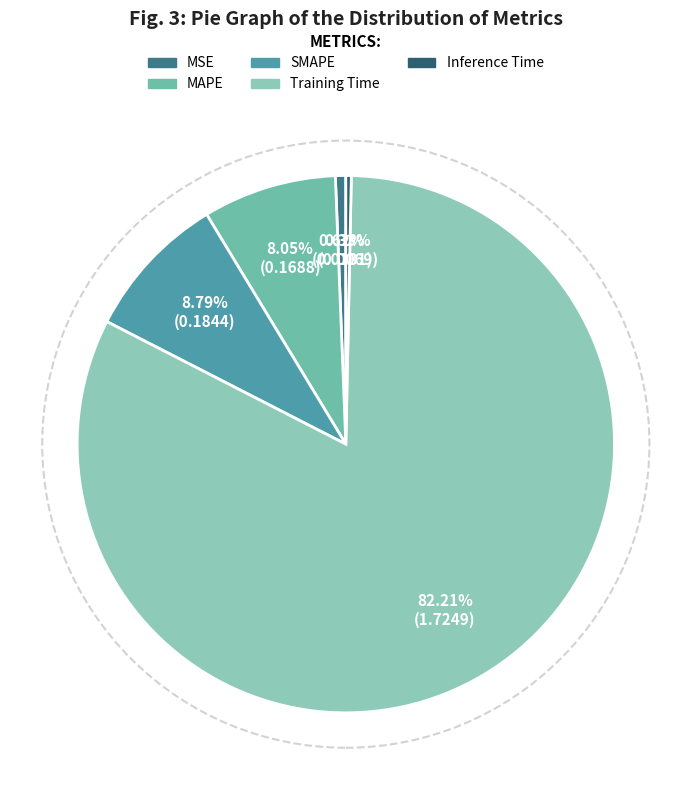

How many slices are in this pie chart?

5